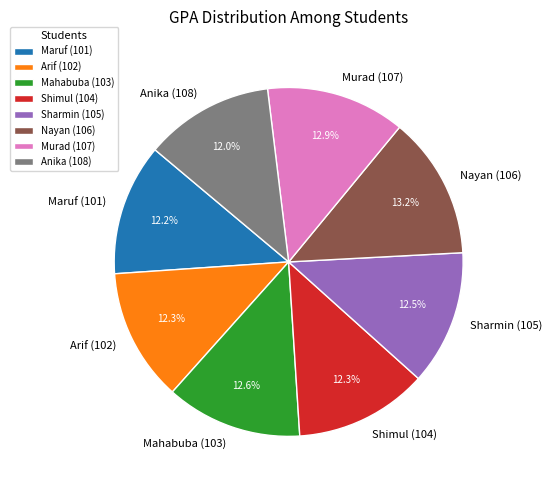

What is the ratio of the value at Maruf (101) to the value at Arif (102)?

1.0